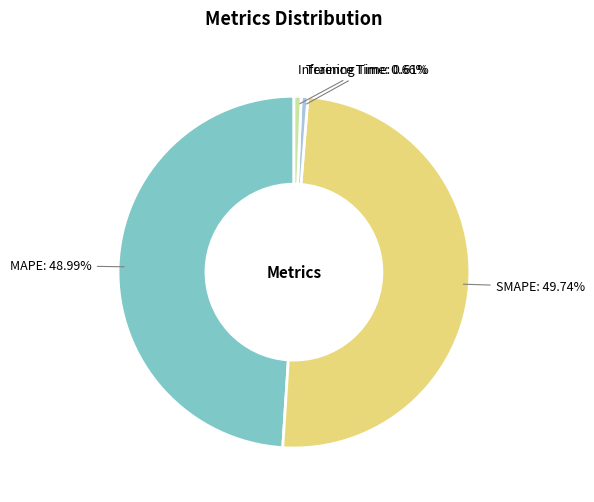

To the nearest percent, what portion does Inference Time represent?

1%